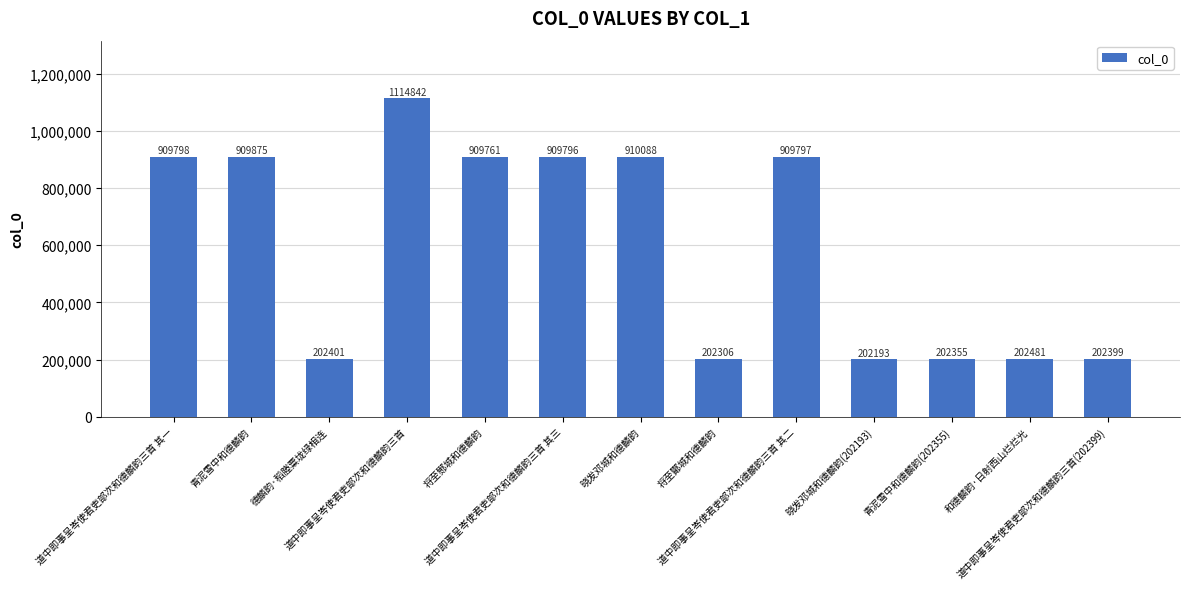

Does the chart contain stacked bars?

No